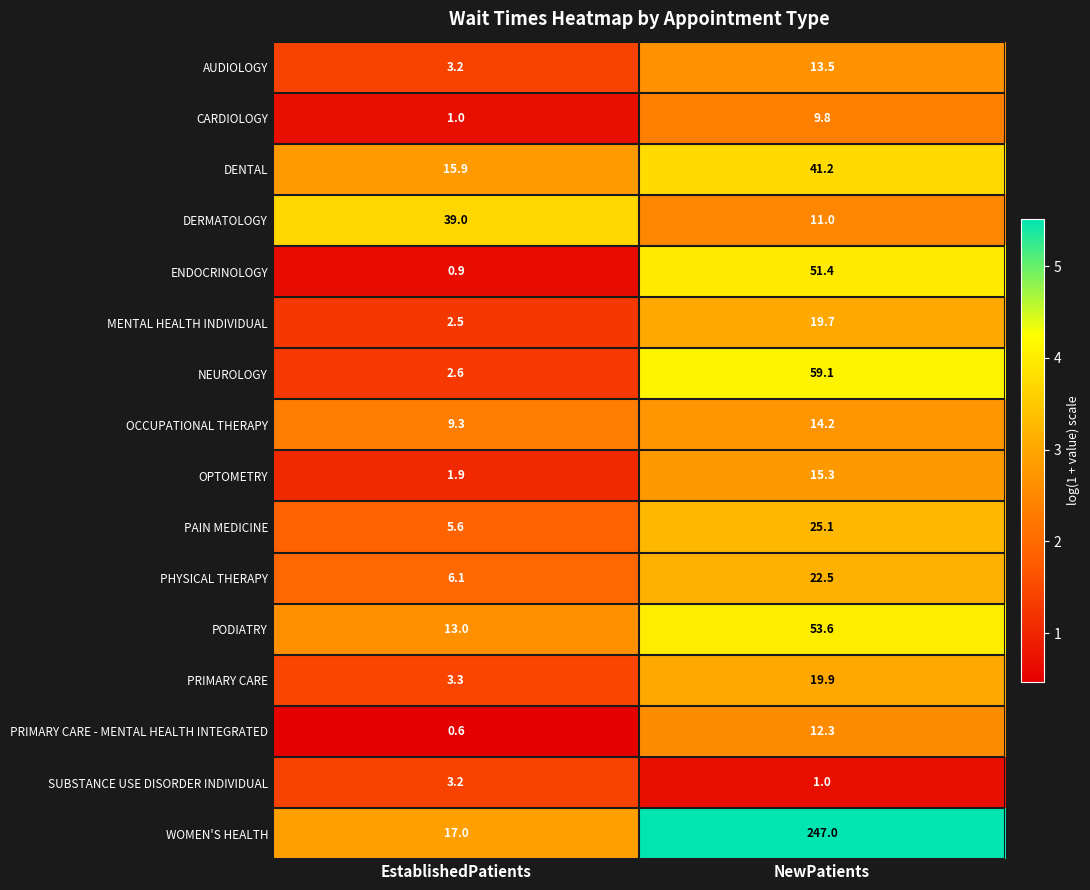

Which series has the largest total across all categories?

WOMEN'S HEALTH